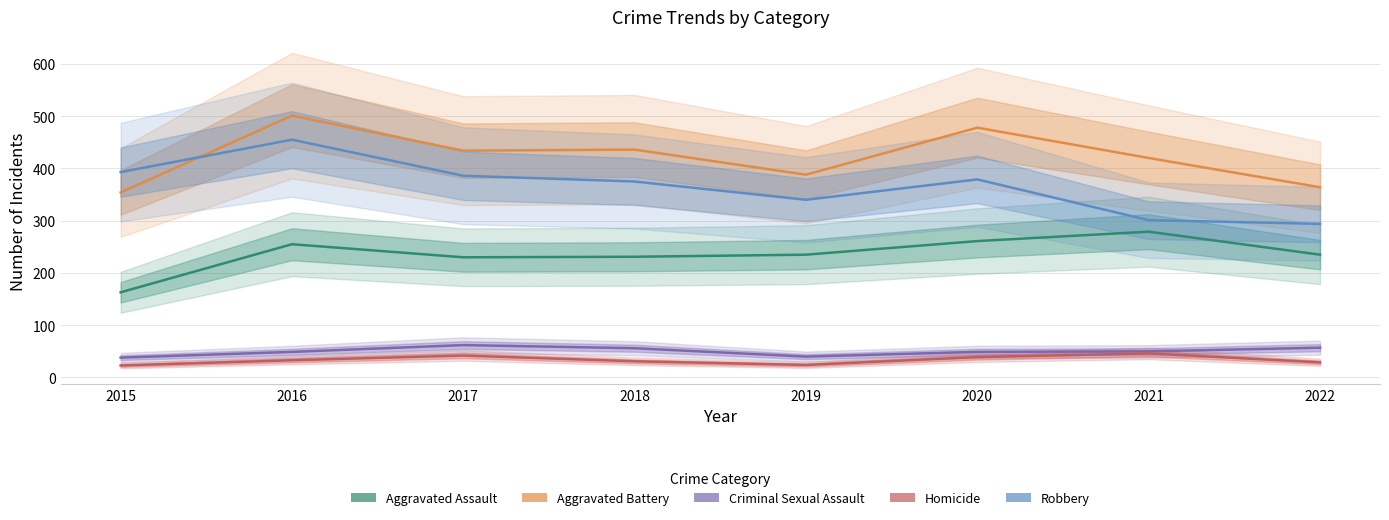

What is the difference between the maximum and second lowest values in the Aggravated Battery series?

137